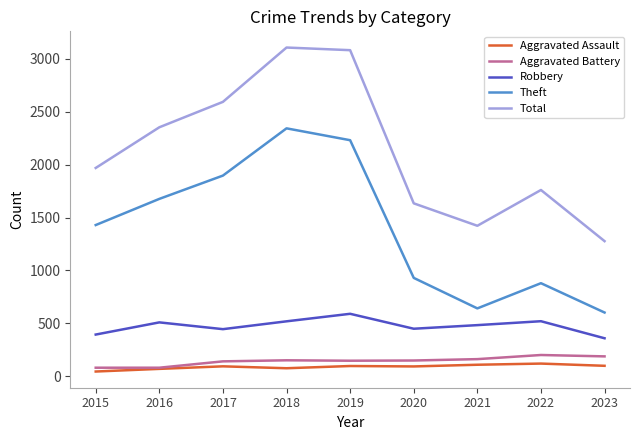

What is the lowest value of the Aggravated Battery series?

82